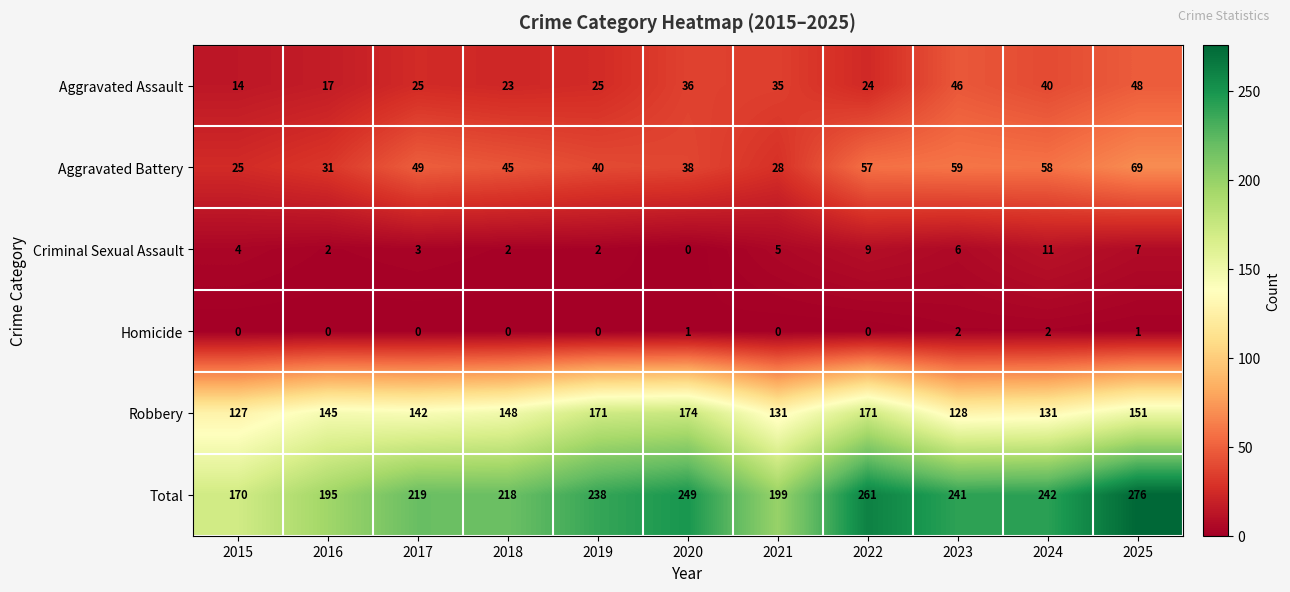

Between 2021 and 2022, which series saw the biggest shift?

Total